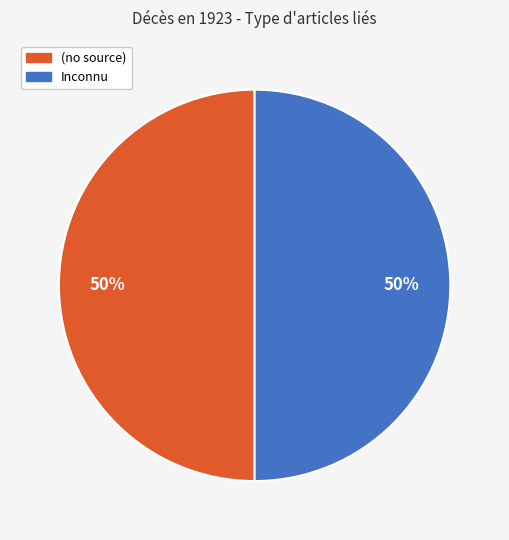

Count the number of slices in the pie.

2